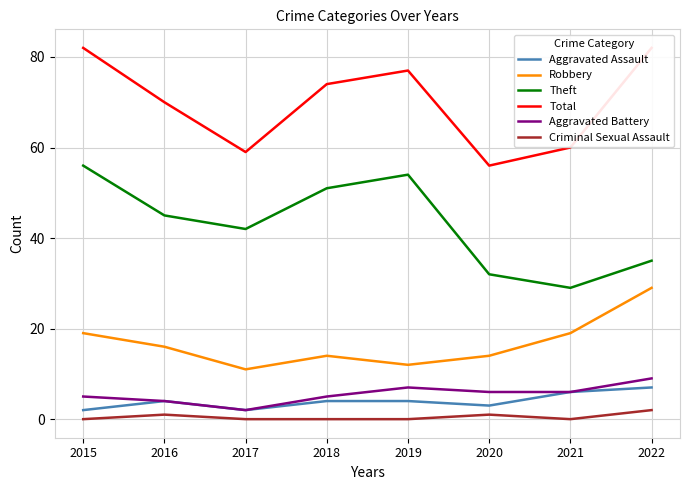

True or false: Aggravated Assault has a value of 7 at 2022.

True